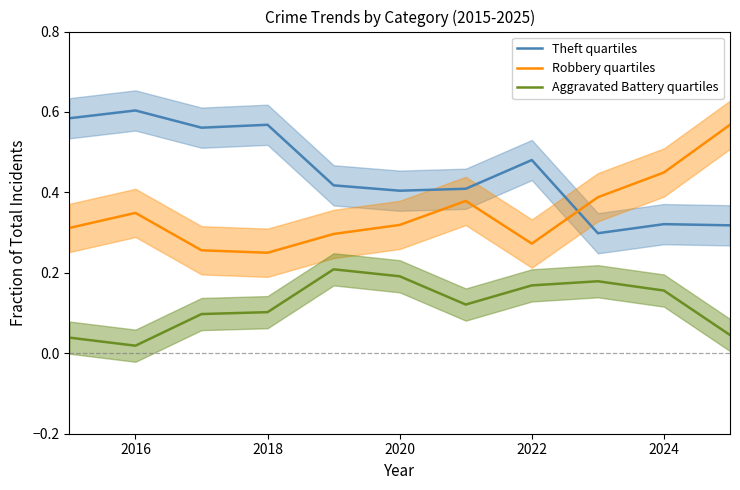

Is this an area chart (filled region under the line)?

No